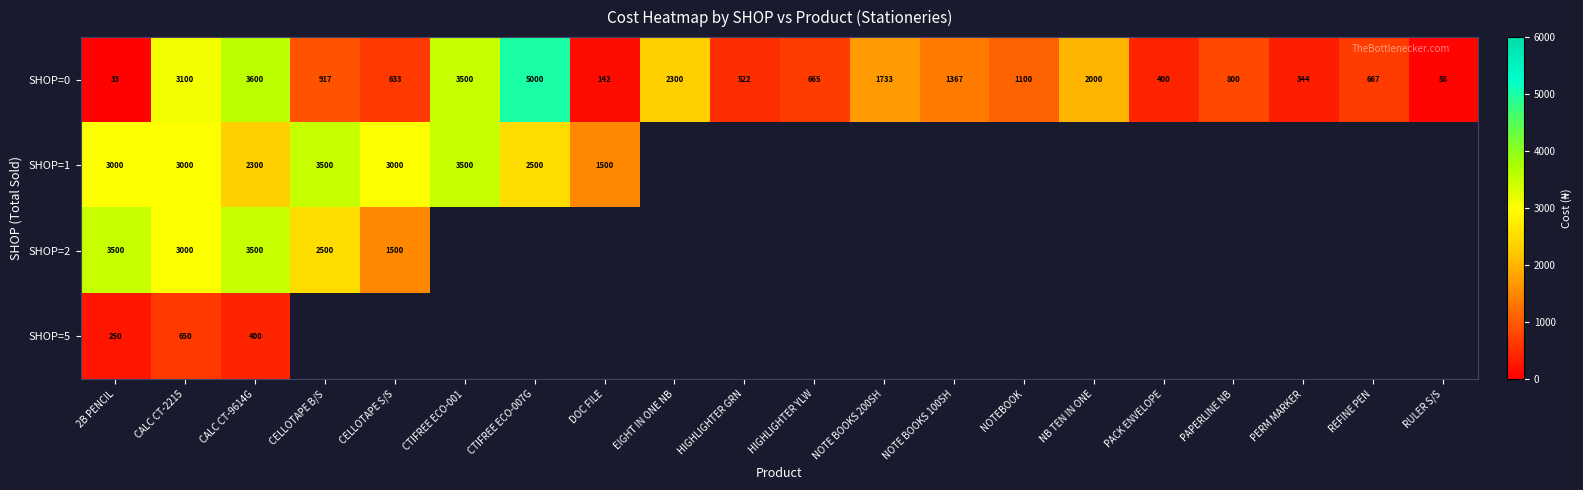

How many values in SHOP=2 are above zero?

5